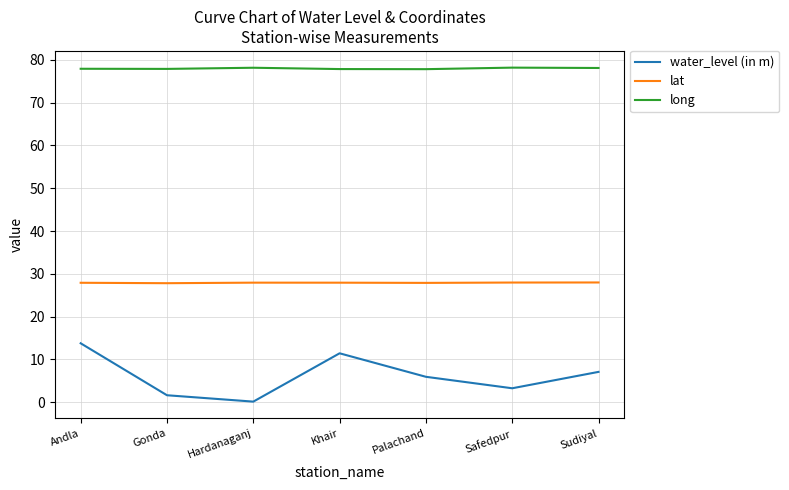

Read the water_level (in m) value at Sudiyal.

7.1